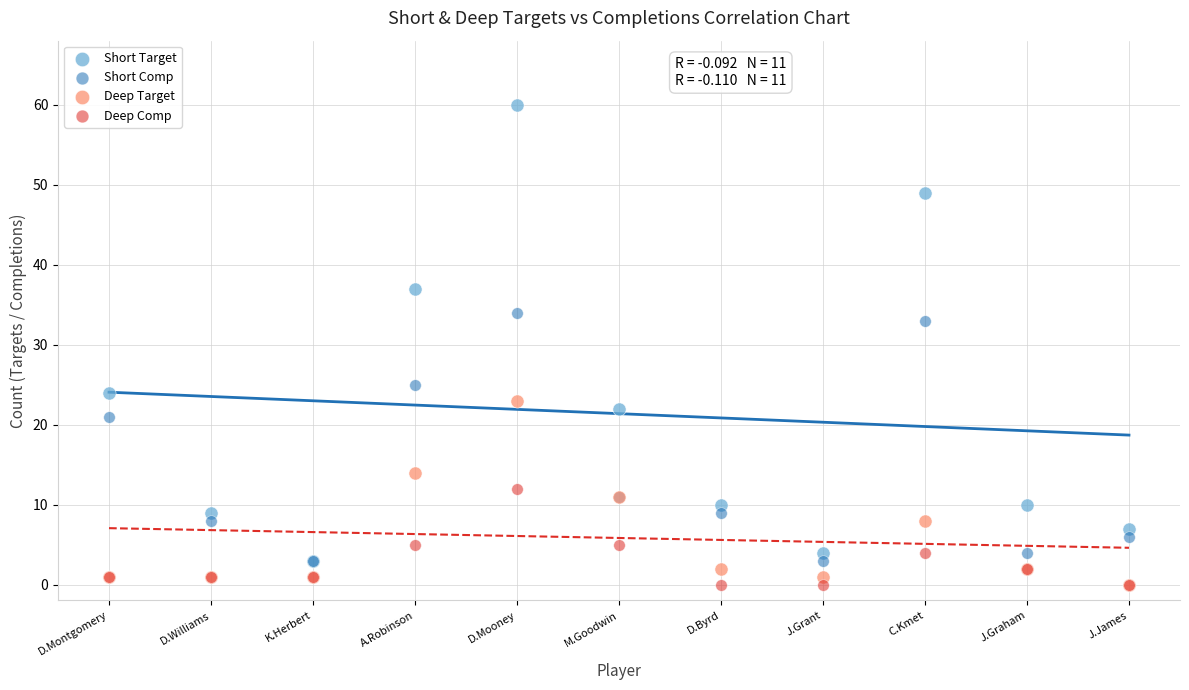

What are all the series names shown in the legend?

Short Target, Short Comp, Deep Target, Deep Comp